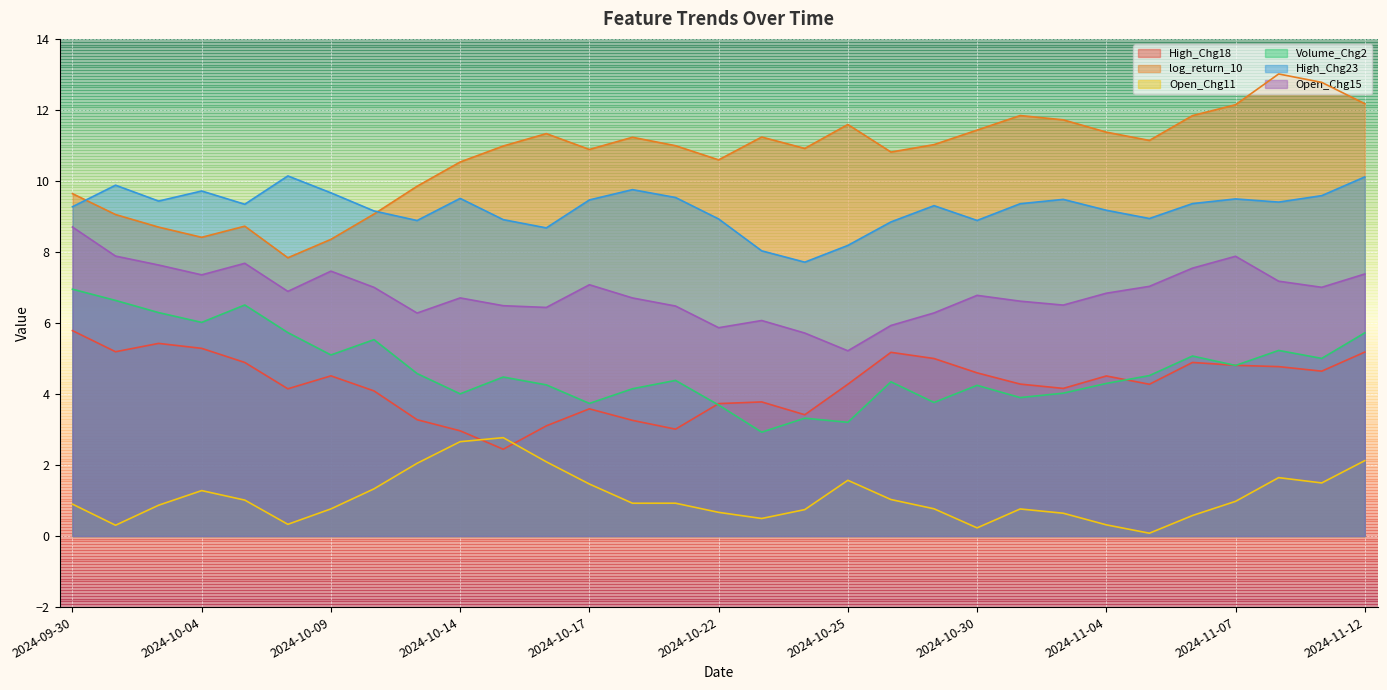

What position from the left is 2024-10-09?

7